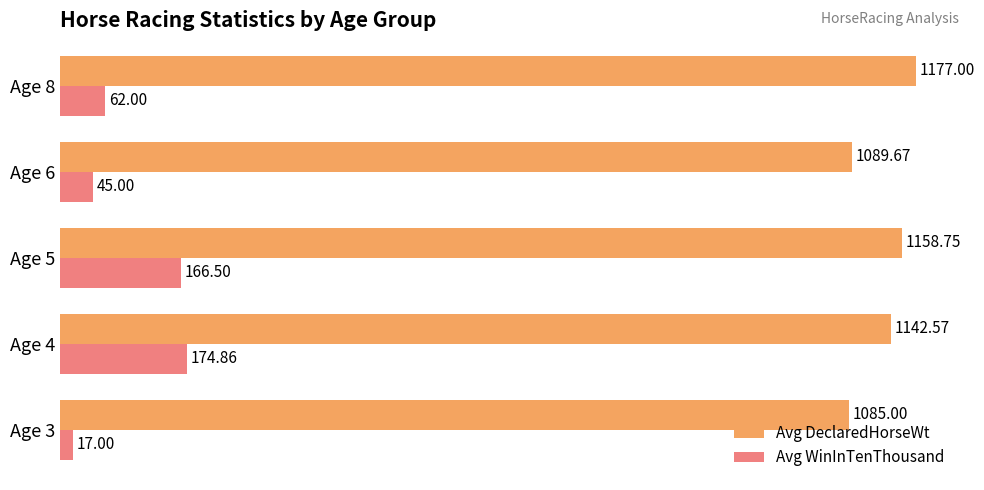

What are all the series names shown in the legend?

Avg DeclaredHorseWt, Avg WinInTenThousand